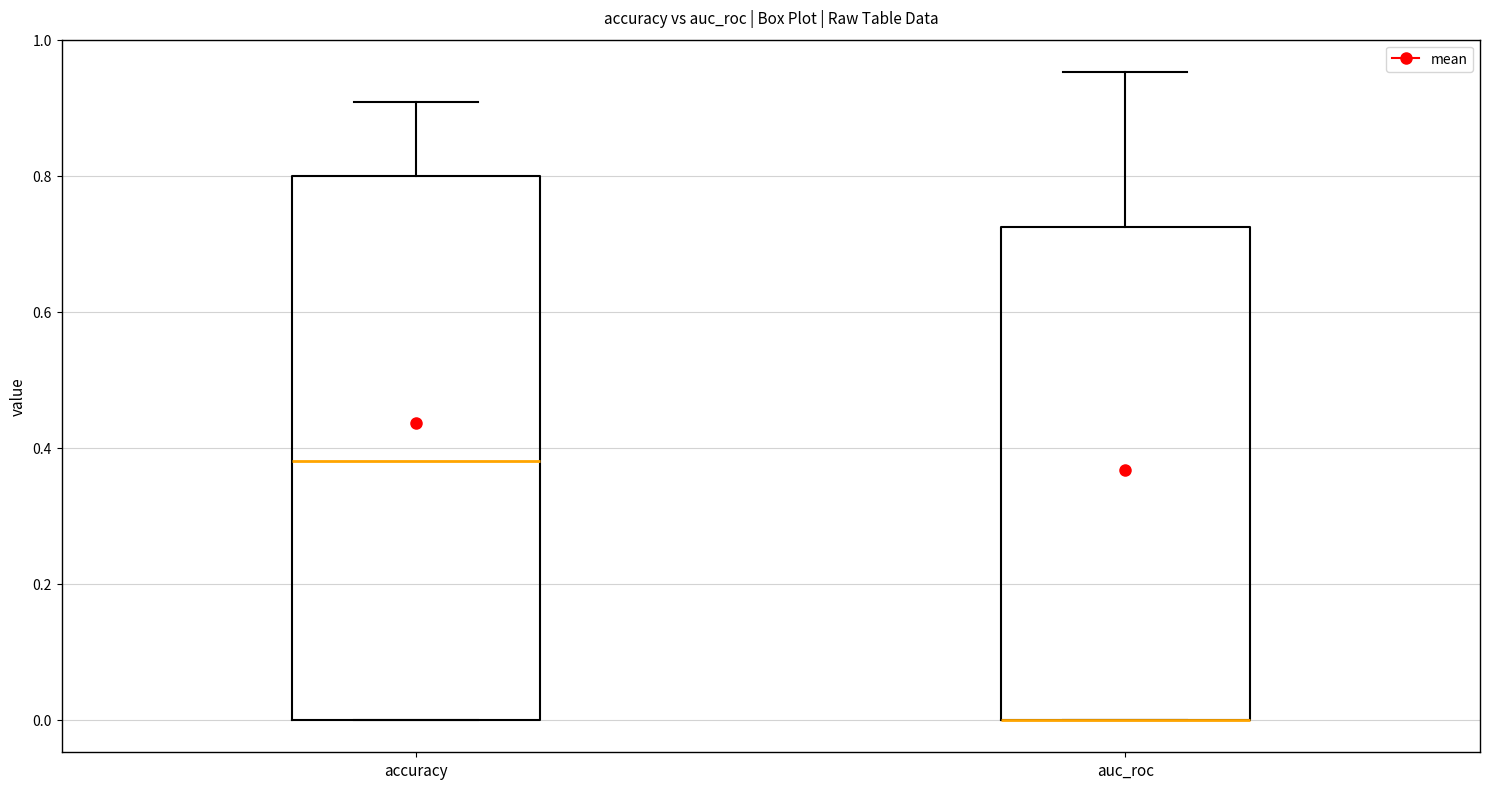

Reading left to right, transcribe this box plot: for each box, give where its median line is, the range the box spans, and where its two whiskers end, as read against the y-axis. The values are not printed on the chart, so give them approximately, as read against the axis.

accuracy: median 0.38, box 0.00 to 0.80, whiskers 0.00 to 0.90
auc_roc: median 0.00 (drawn on the box's lower edge), box 0.00 to 0.72, whiskers 0.00 to 0.96